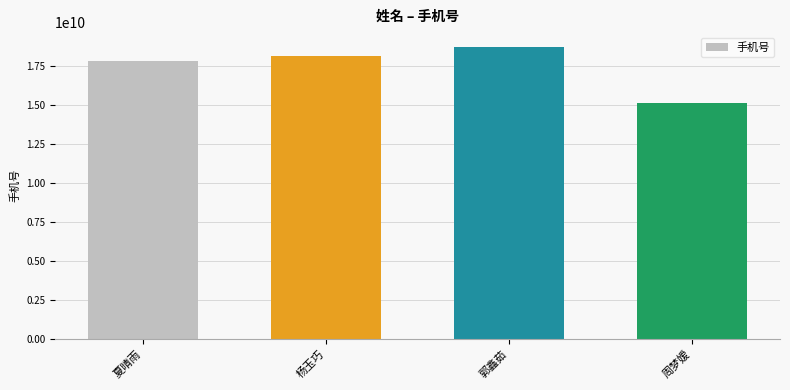

What is the label of the 2nd bar from the right?

郭鑫茹